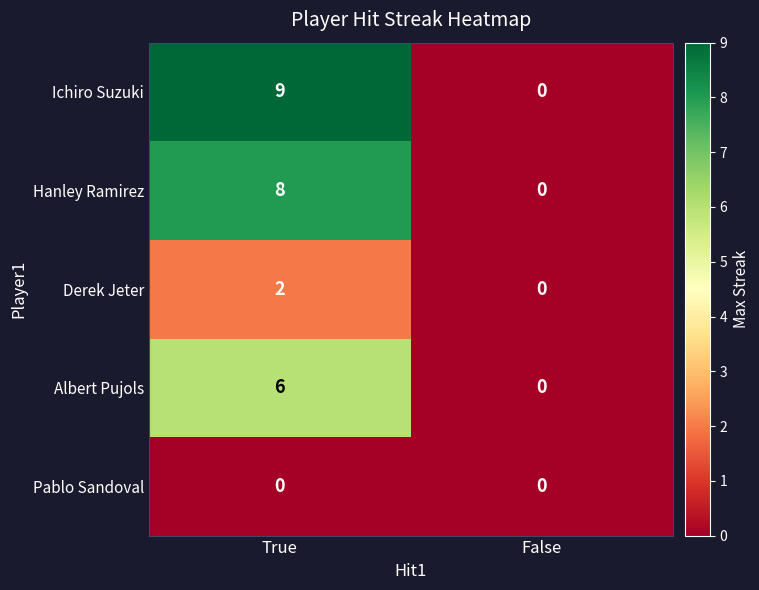

Reading left to right, transcribe all the data shown in this chart.

Ichiro Suzuki: 9	0
Hanley Ramirez: 8	0
Derek Jeter: 2	0
Albert Pujols: 6	0
Pablo Sandoval: 0	0